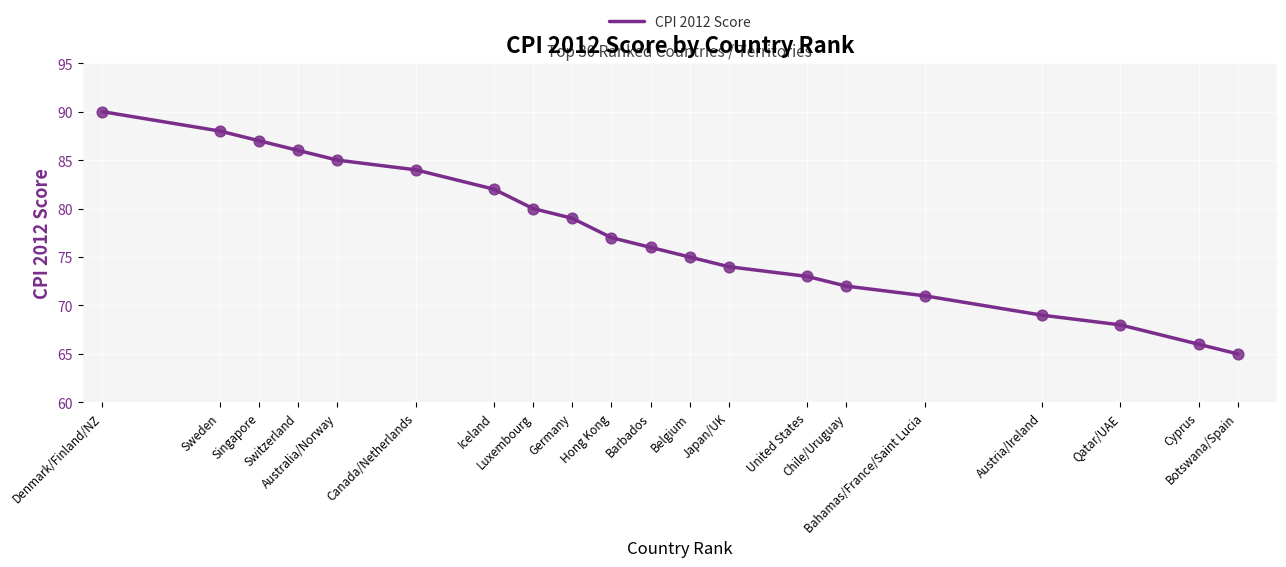

What is the change in value from Denmark/Finland/NZ to Japan/UK?

-16